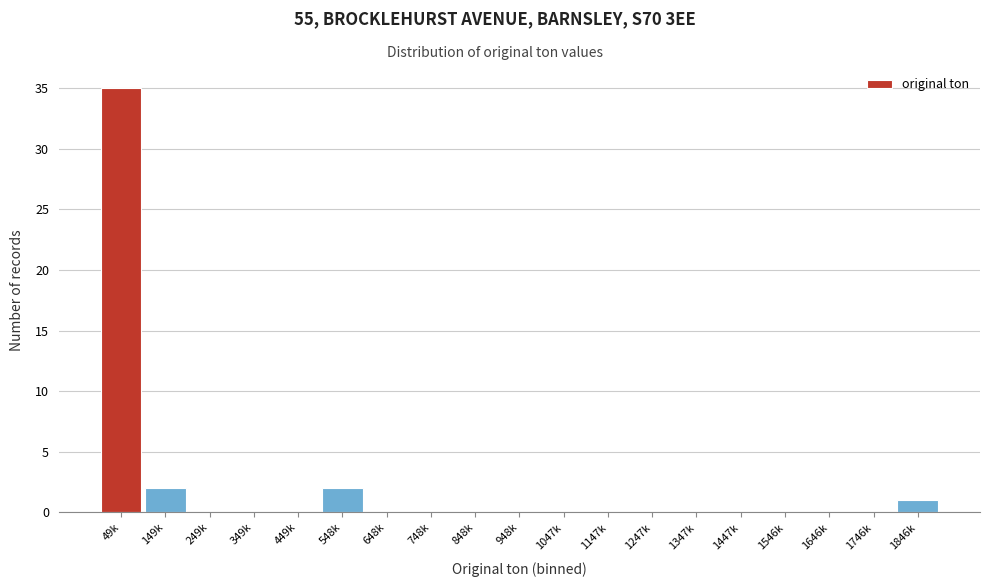

Reading left to right, extract all data points from this chart.

49k=35	149k=2	249k=0	349k=0	449k=0	548k=2	648k=0	748k=0	848k=0	948k=0	1047k=0	1147k=0	1247k=0	1347k=0	1447k=0	1546k=0	1646k=0	1746k=0	1846k=1